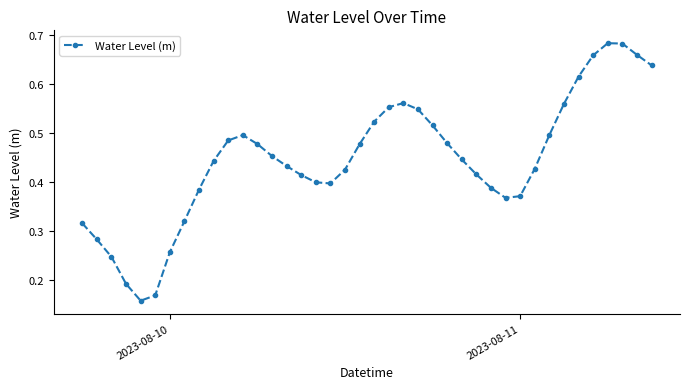

How many values are between 0 and 1?

40